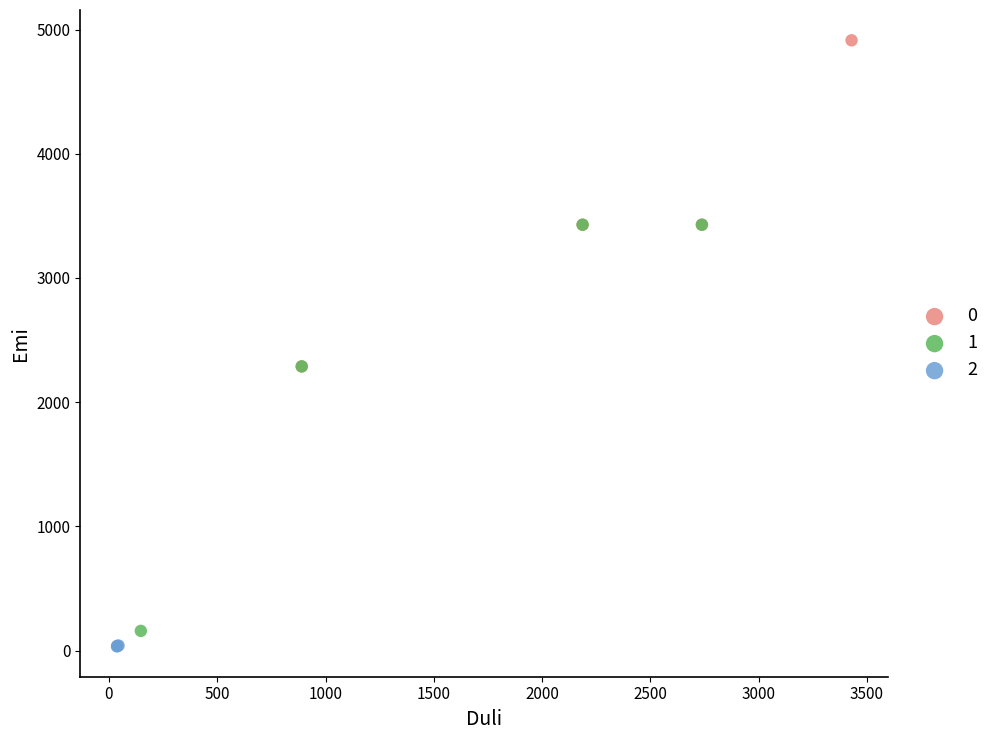

Which series has the widest spread of Y values?

1